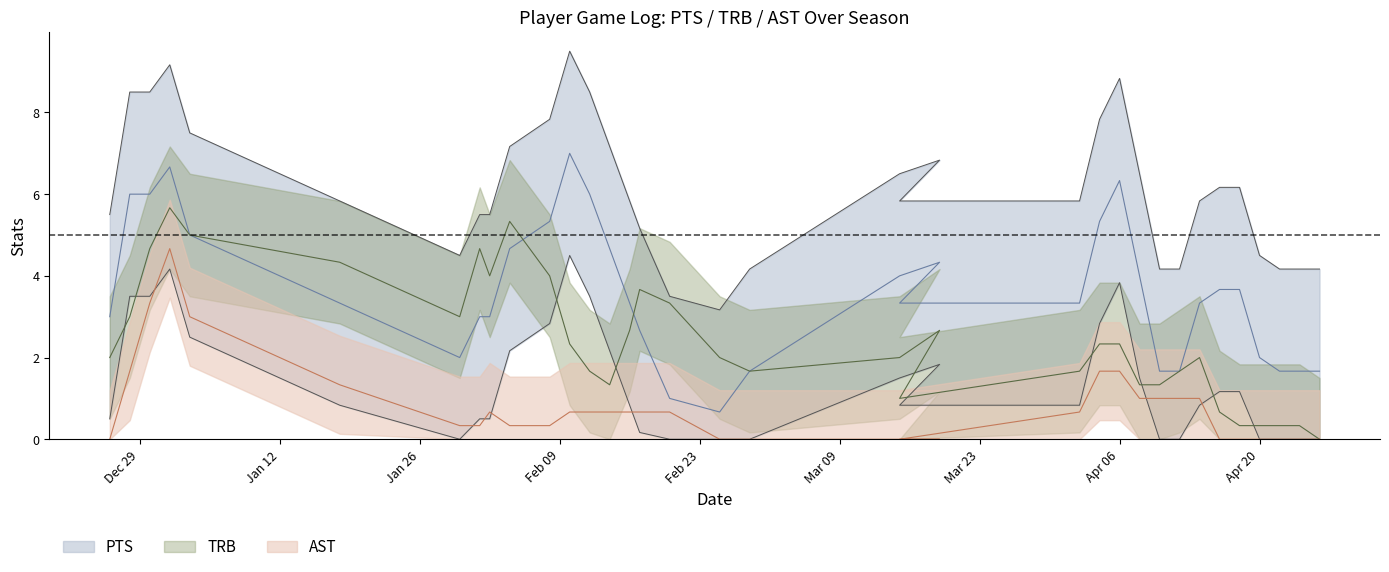

Which series has the largest total across all categories?

PTS